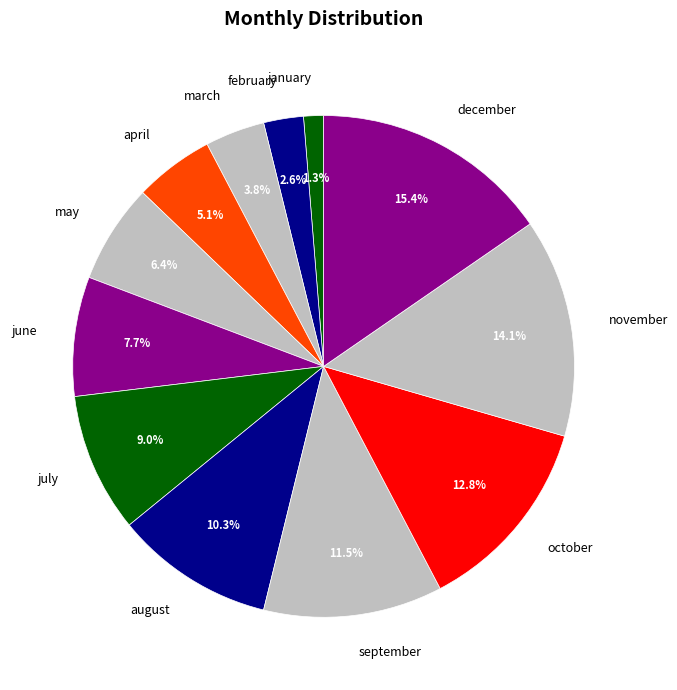

To the nearest percent, what portion does october represent?

13%